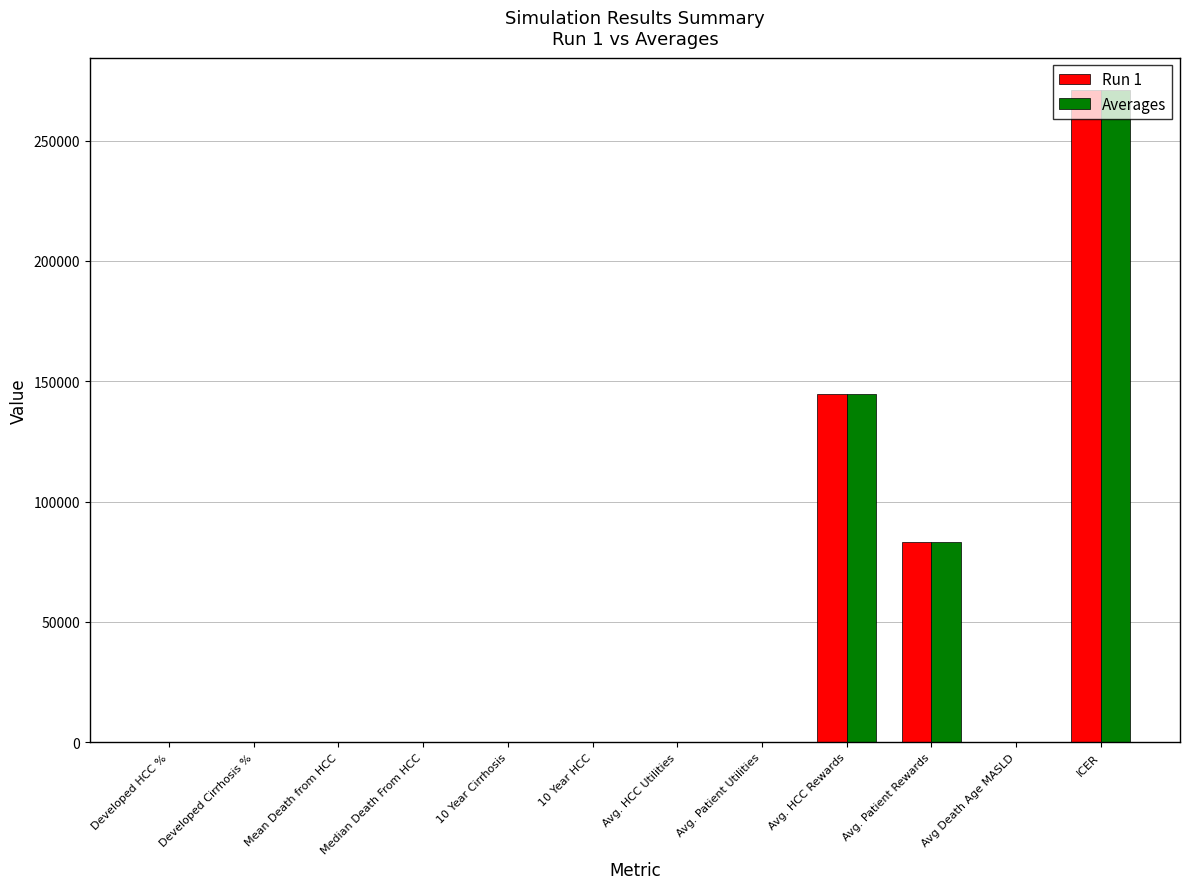

True or false: Run 1 has a value of 83135.0 at Avg. Patient Rewards.

True